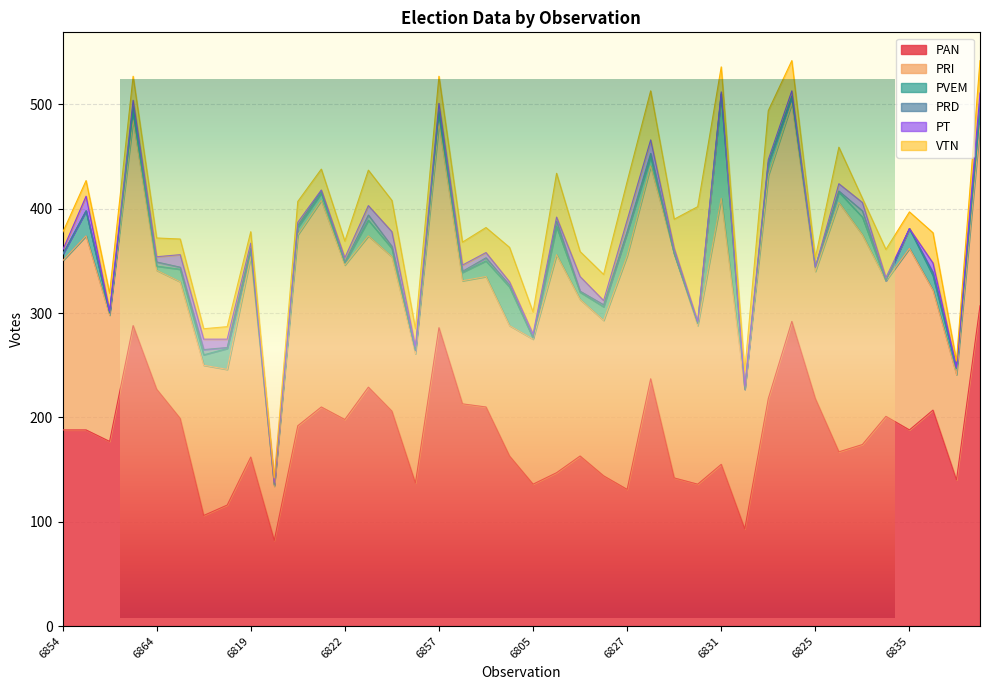

What is the label of the 3rd point from the left?

6834